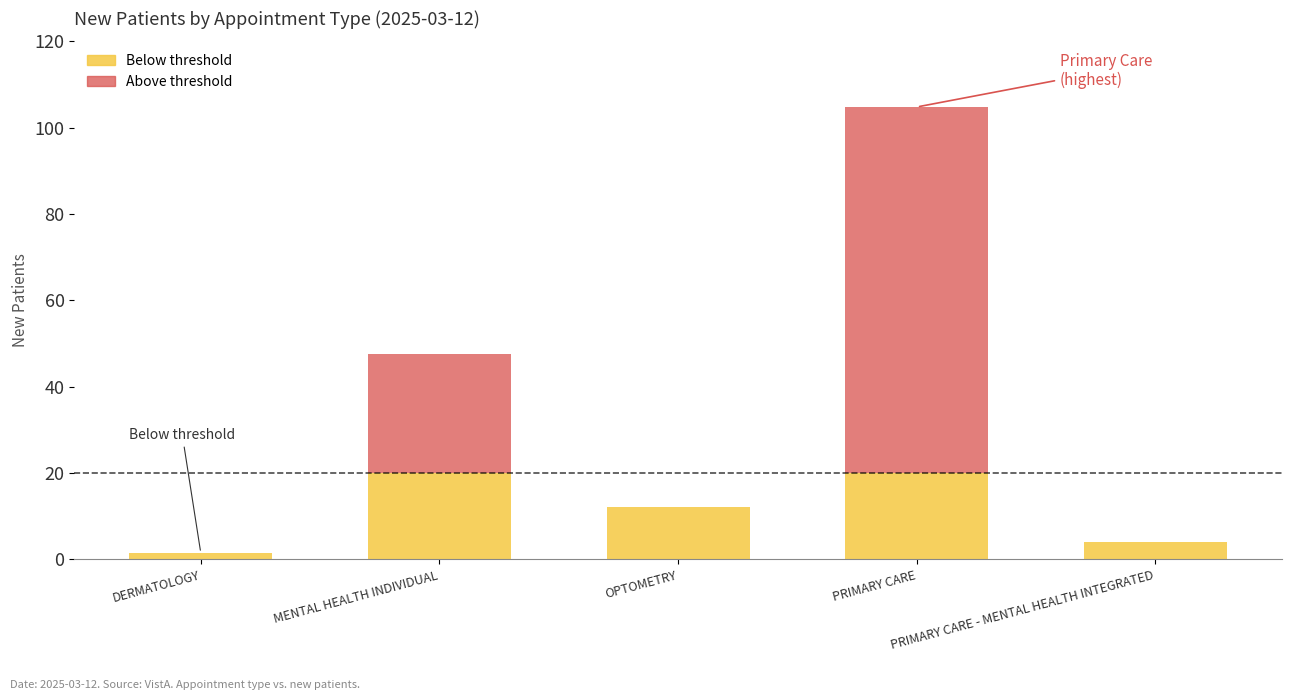

Rank the categories by Below threshold value from highest to lowest.

MENTAL HEALTH INDIVIDUAL, PRIMARY CARE, OPTOMETRY, PRIMARY CARE - MENTAL HEALTH INTEGRATED, DERMATOLOGY